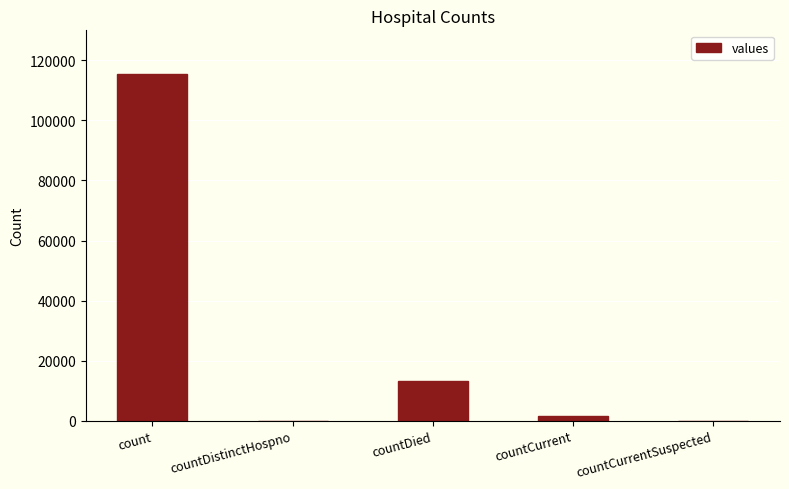

What is the difference between the values at countCurrent and countCurrentSuspected?

1383